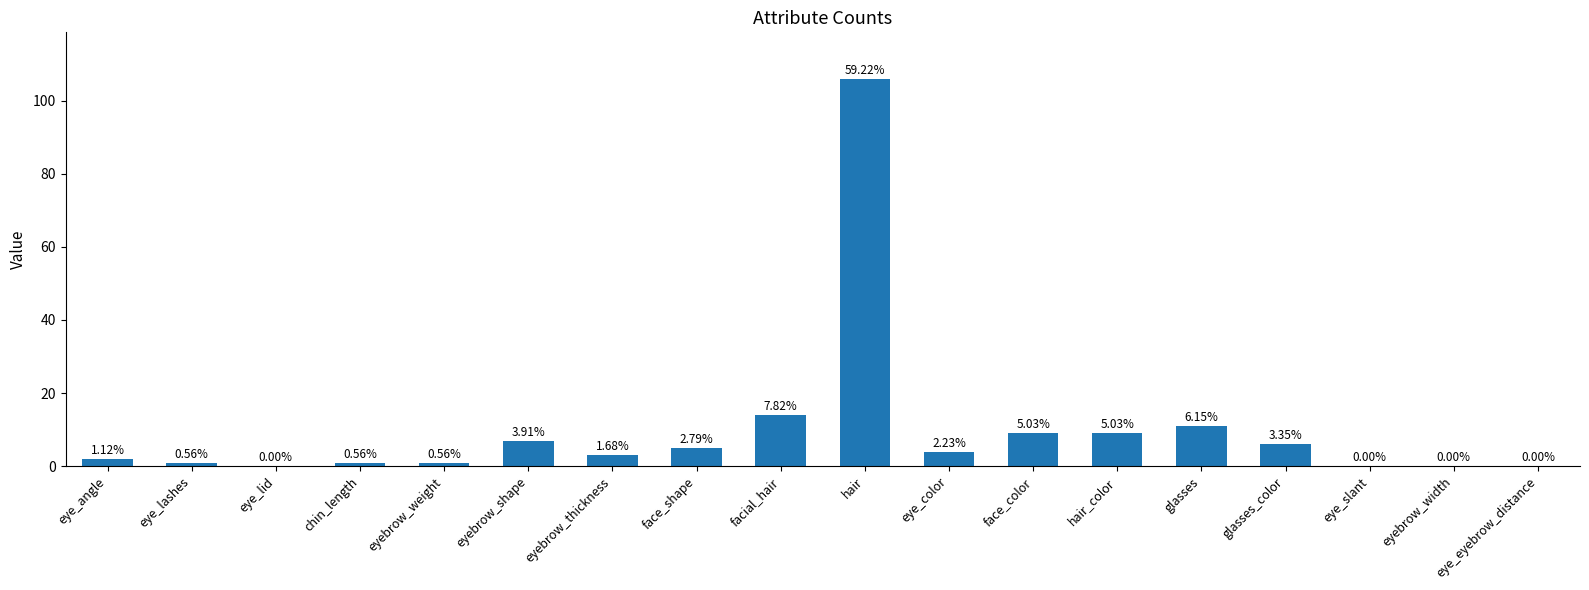

Are the bars horizontal?

No